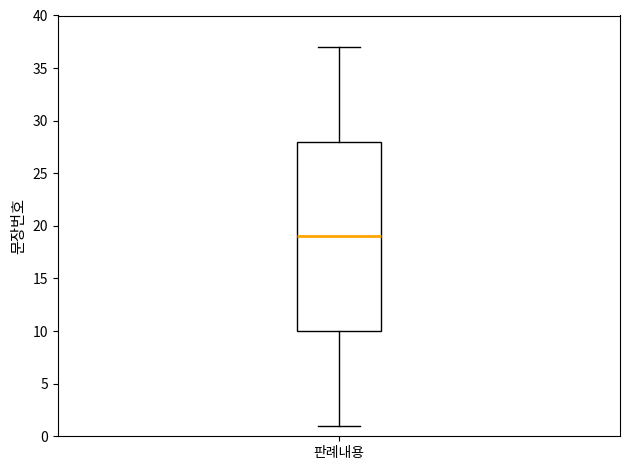

Read this box plot against the y-axis: the position of the median line, the range covered by the box, and the ends of both whiskers. The values are not printed on the chart, so give them approximately, as read against the axis.

median 19, box 10 to 28, whiskers 1 to 37